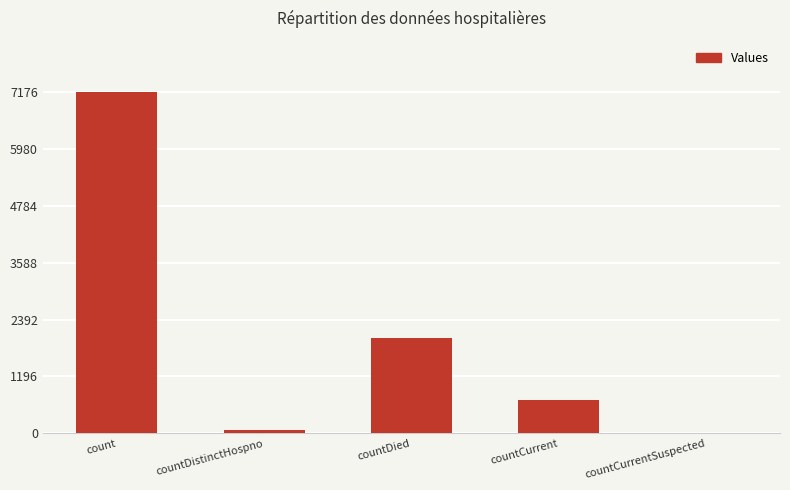

How many positive values are there?

4